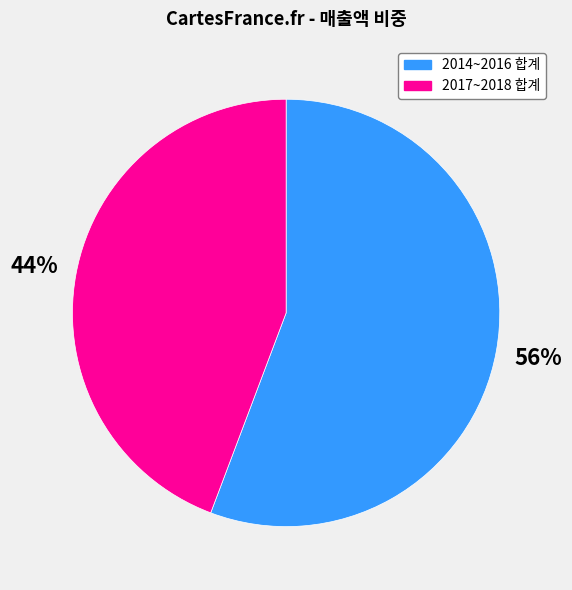

Combined, do 2017~2018 합계 and 2014~2016 합계 account for over 50%?

Yes